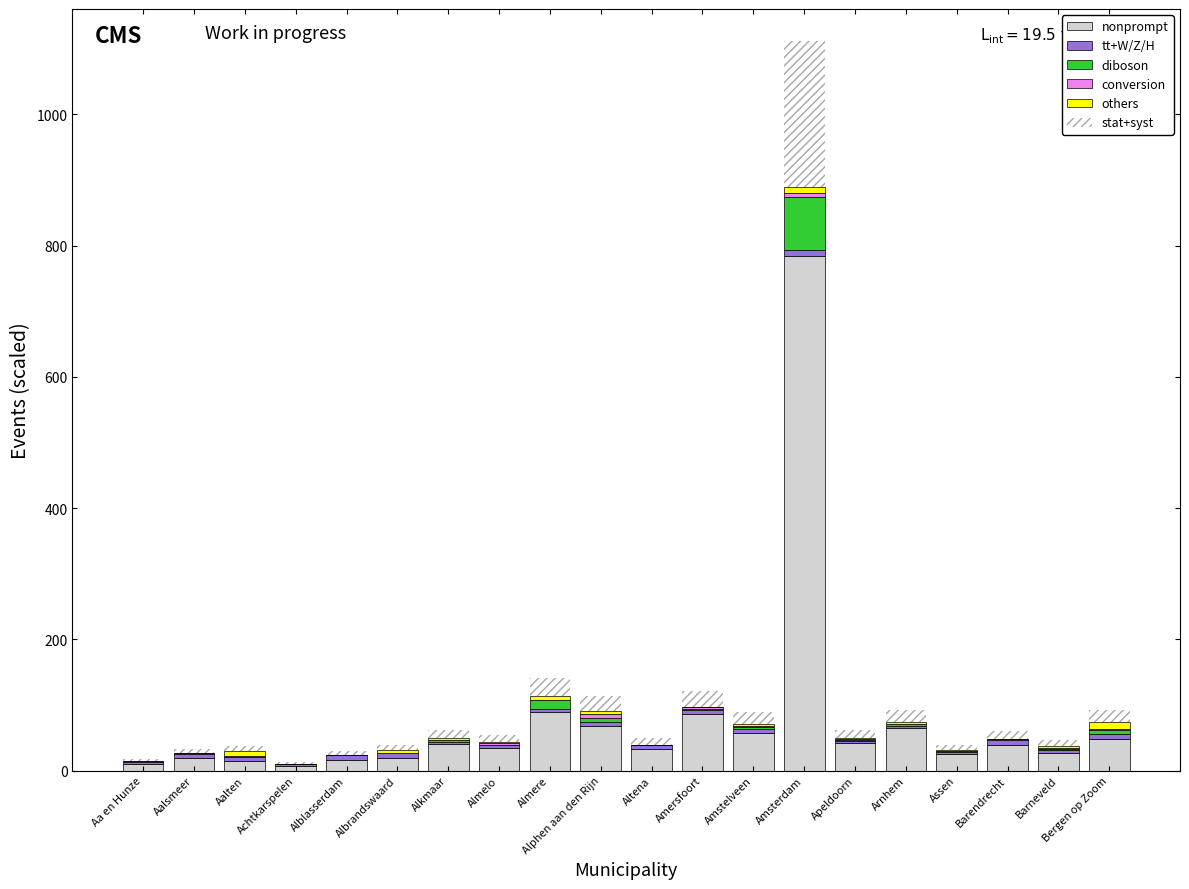

At which category is the sum across all series the highest?

Amsterdam